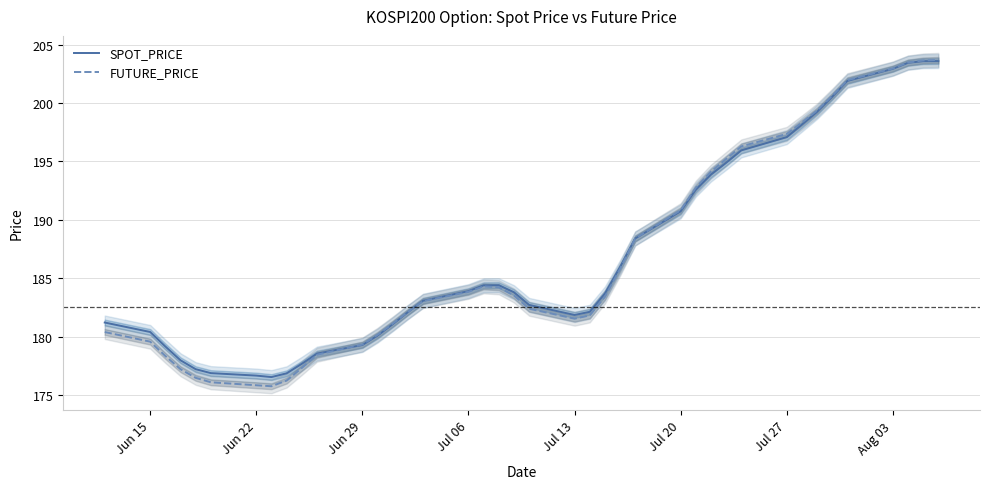

Which series has the widest spread of values?

FUTURE_PRICE